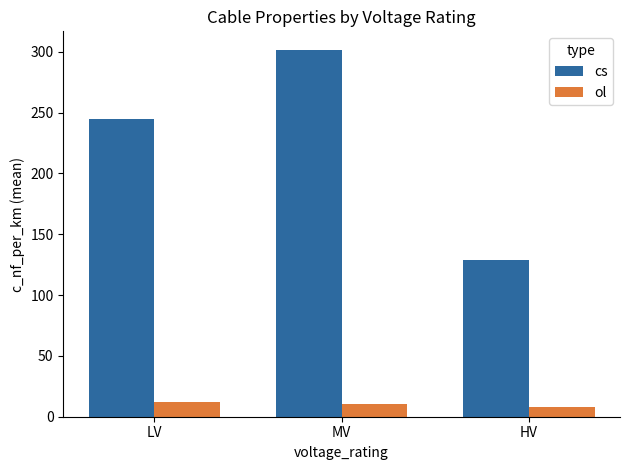

Between LV and HV, which series saw the biggest shift?

cs